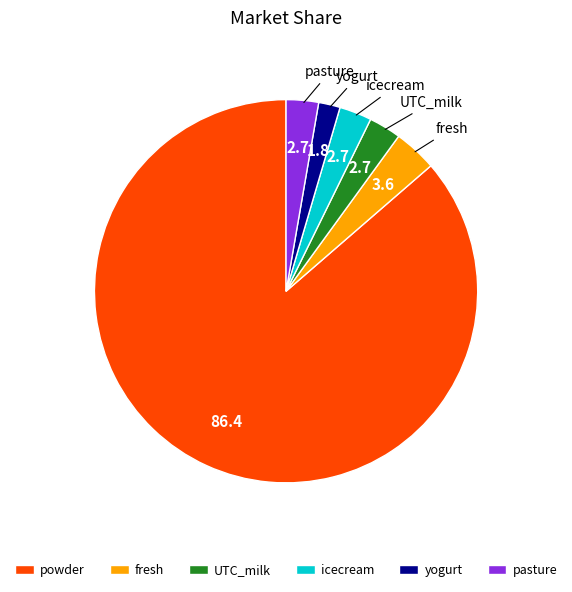

How many segments does this pie chart have?

6